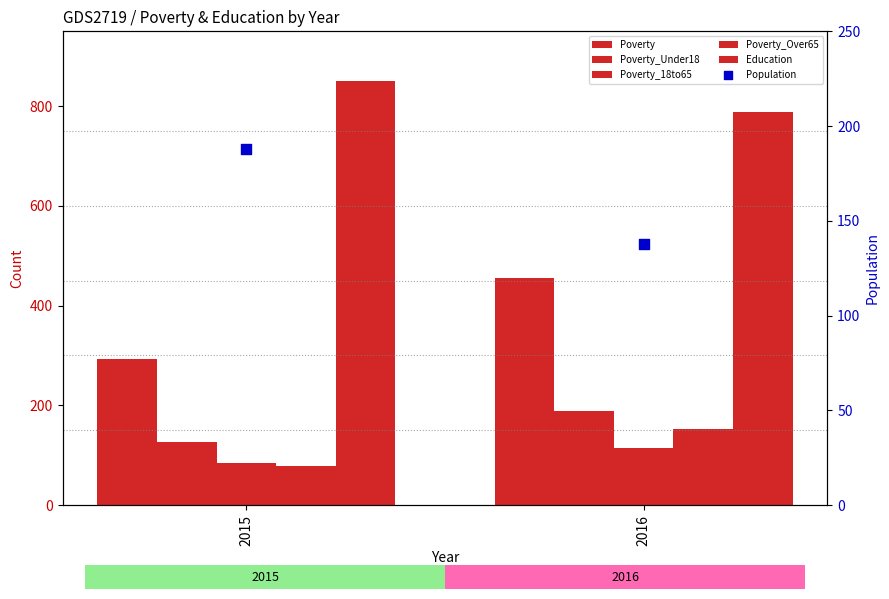

Which series has the largest Y range (max minus min)?

Poverty